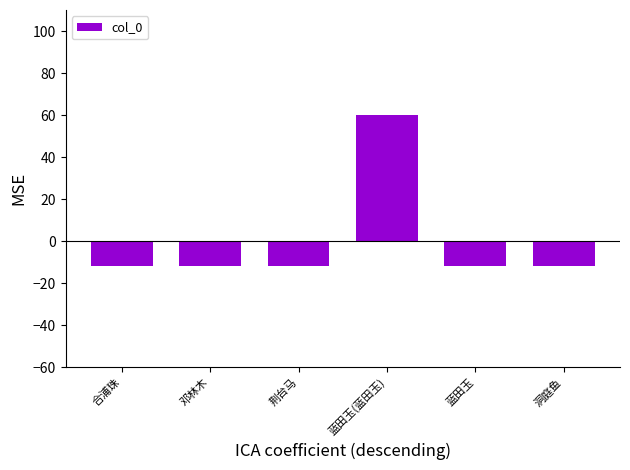

What is the label of the 3rd bar from the left?

荆台马